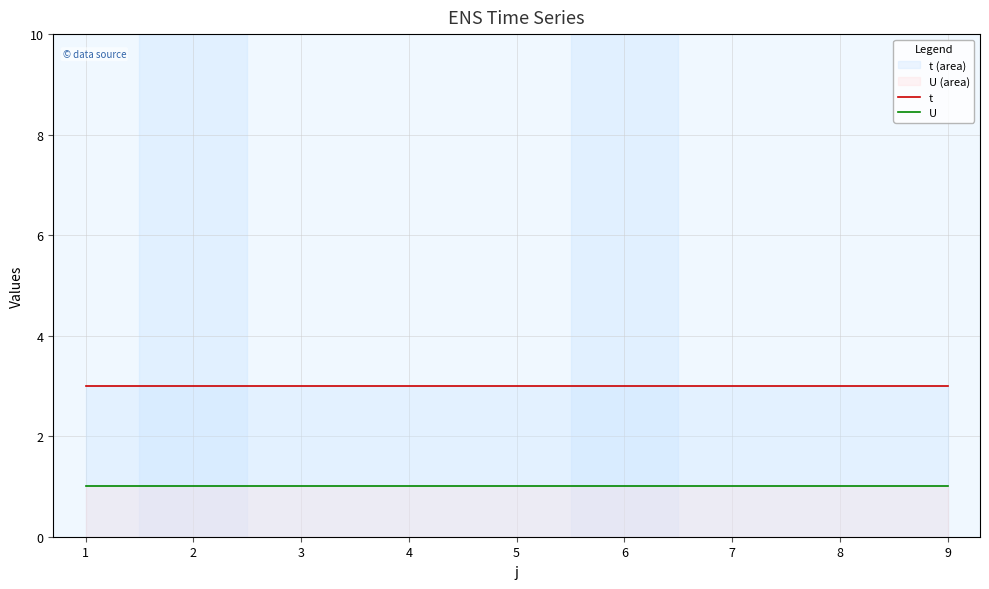

Which series has the widest spread of values?

t